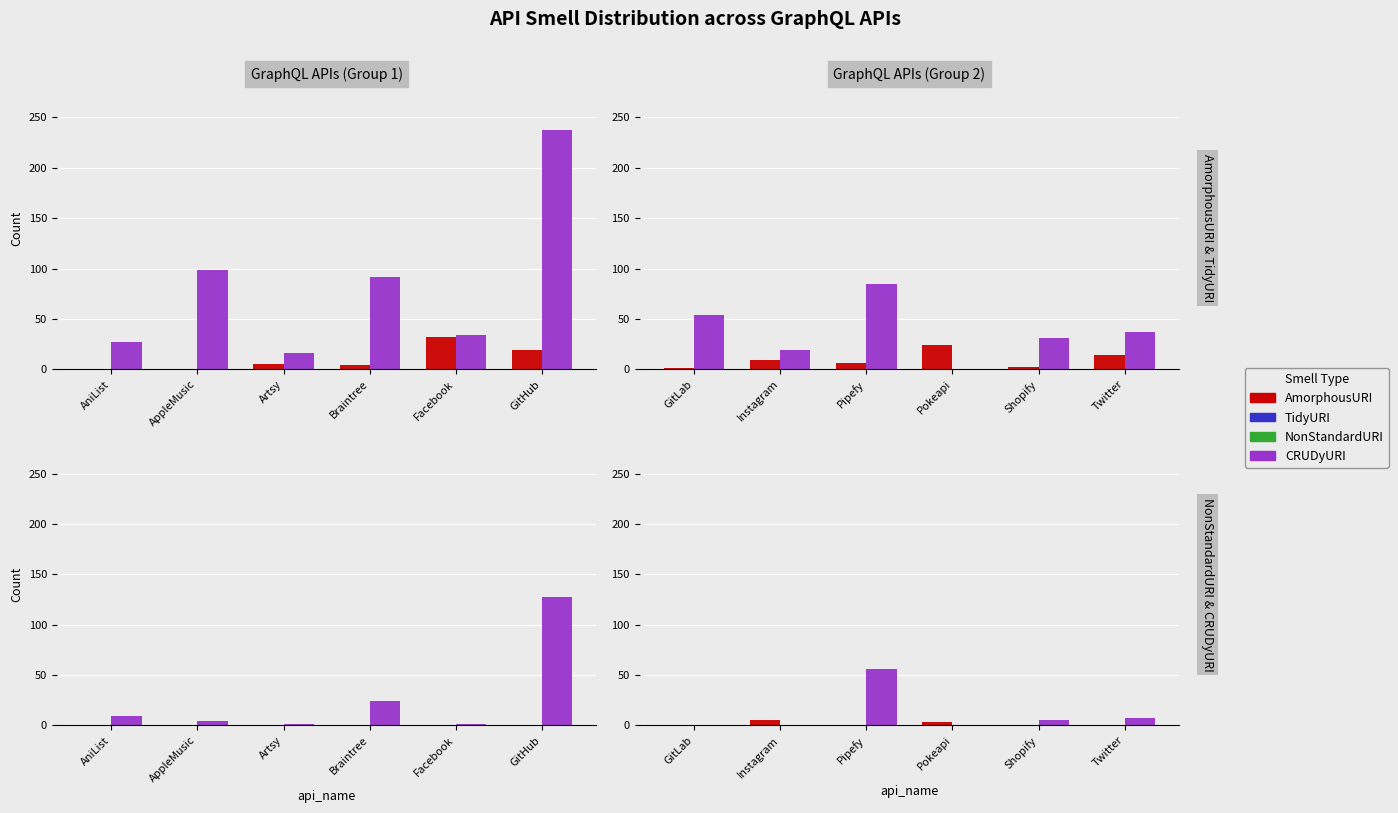

What are all the series names shown in the legend?

AmorphousURI, TidyURI, NonStandardURI, CRUDyURI